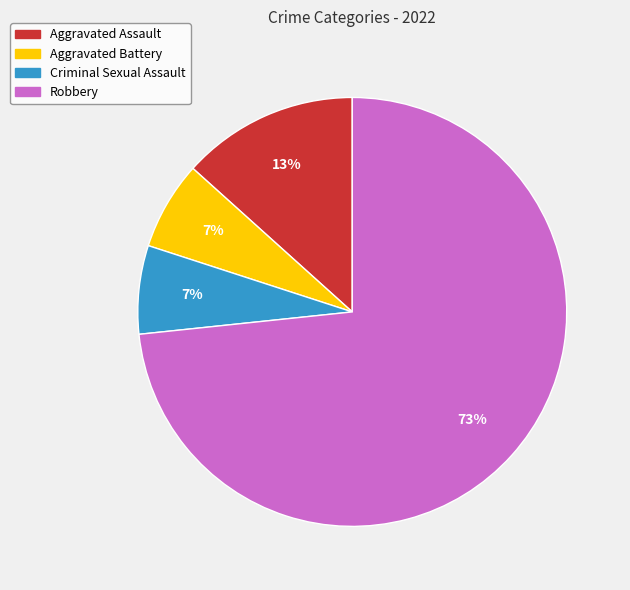

Do Robbery and Aggravated Battery together represent more than half of the pie?

Yes